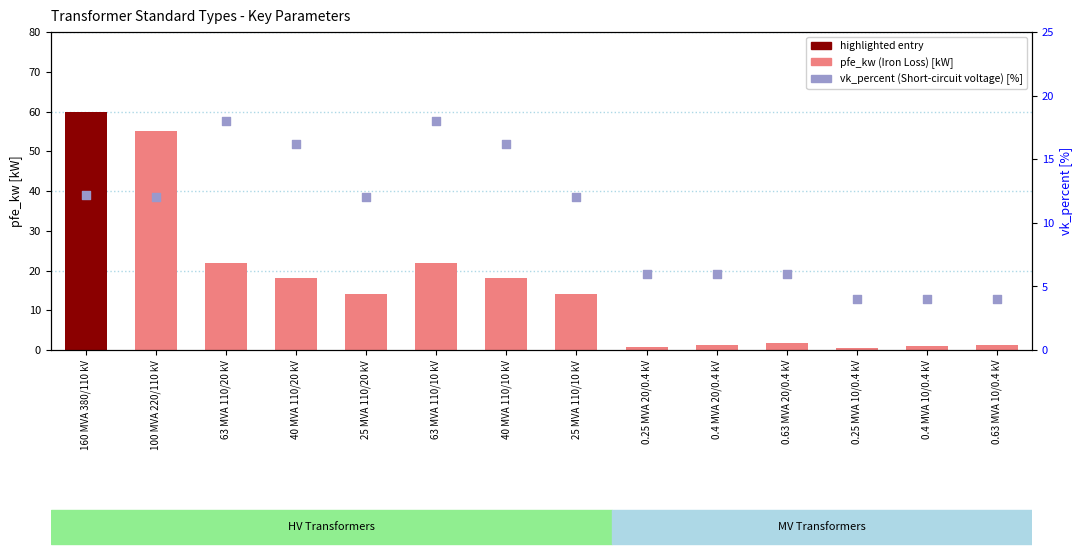

Which series contains the highest Y value?

pfe_kw (Iron Loss)